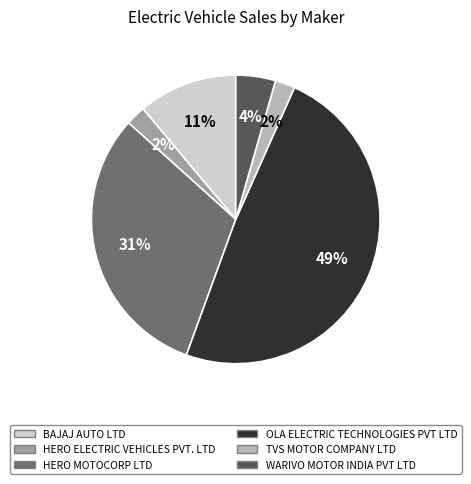

To the nearest percent, what is the difference between the largest and smallest slice percentages?

47%